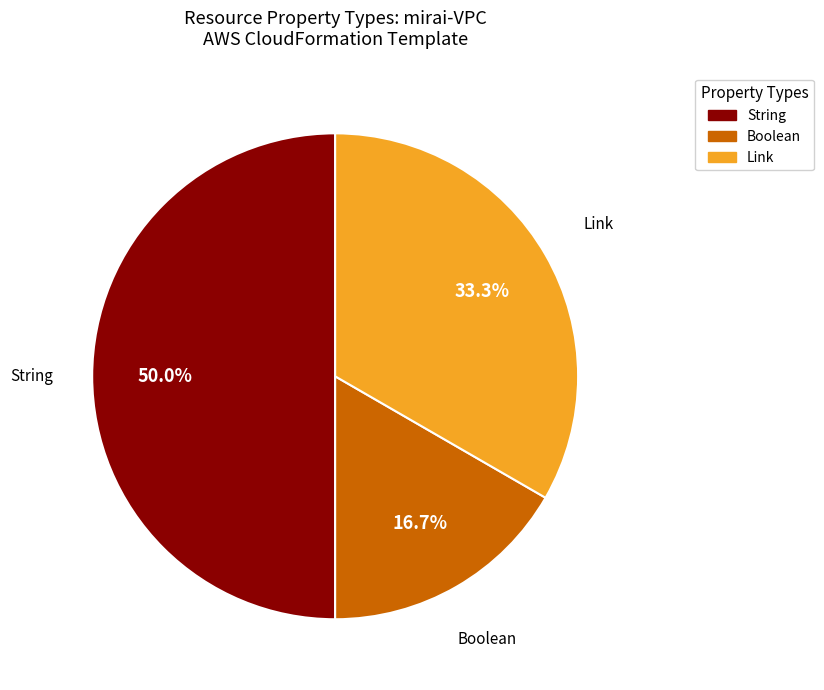

How many segments does this pie chart have?

3